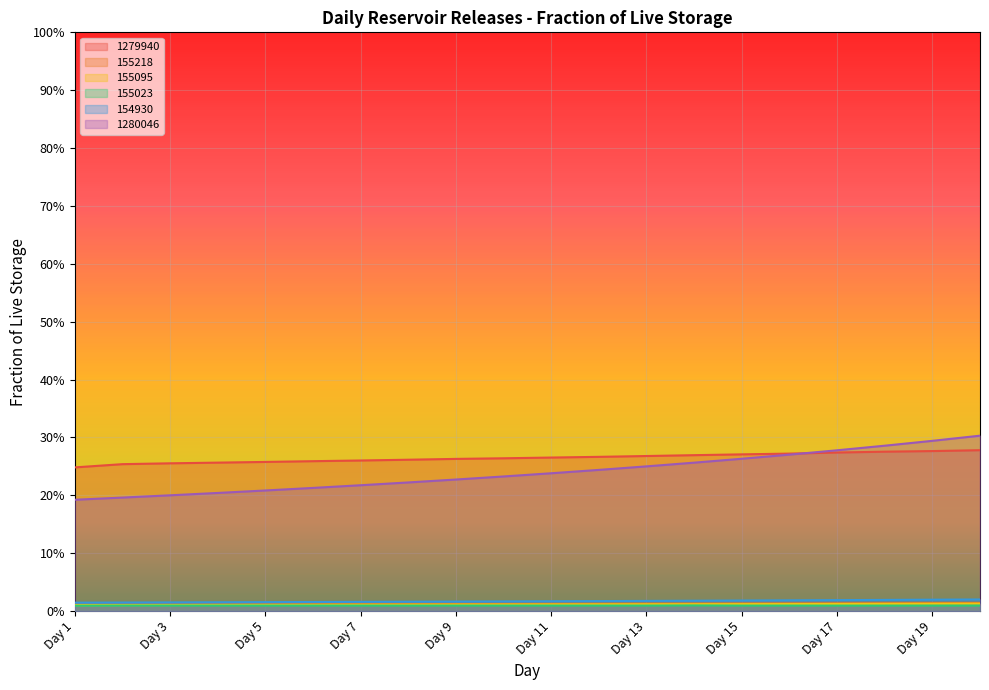

At which category is the sum across all series the highest?

Day 20